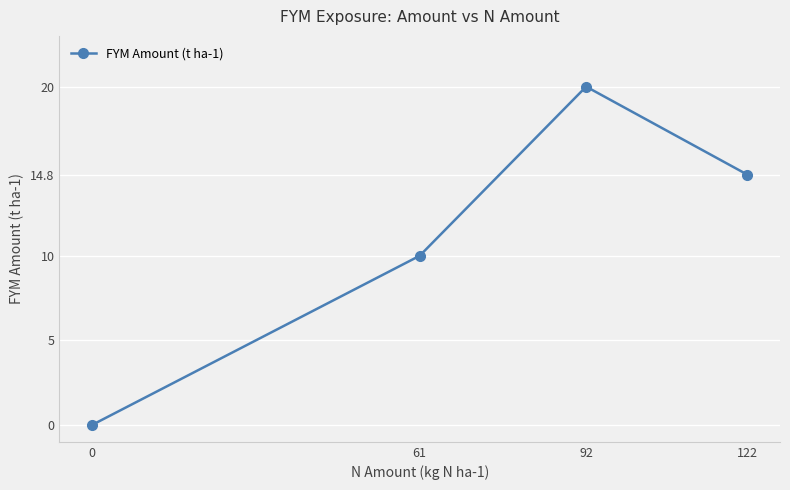

Reading right to left, extract all data points from this chart.

14.8	20.0	10.0	0.0